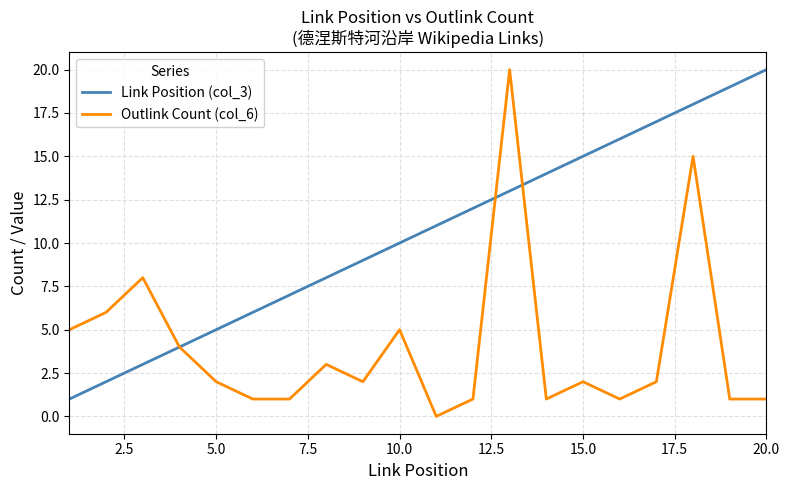

Rank the series by their average value, from highest to lowest.

Link Position (col_3), Outlink Count (col_6)